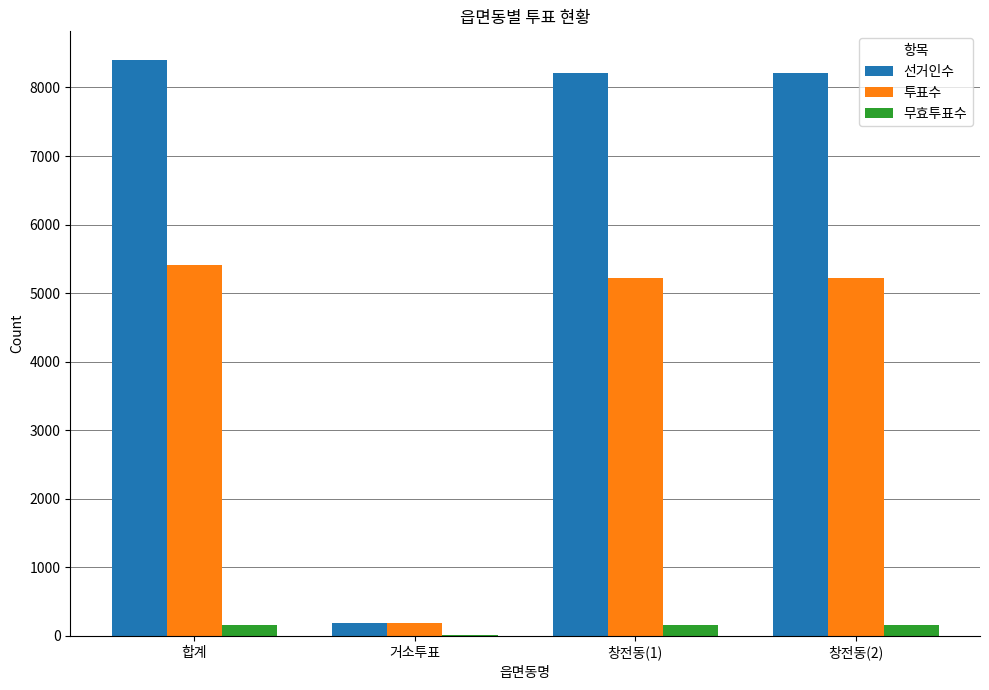

Between 합계 and 거소투표, which series saw the biggest shift?

선거인수